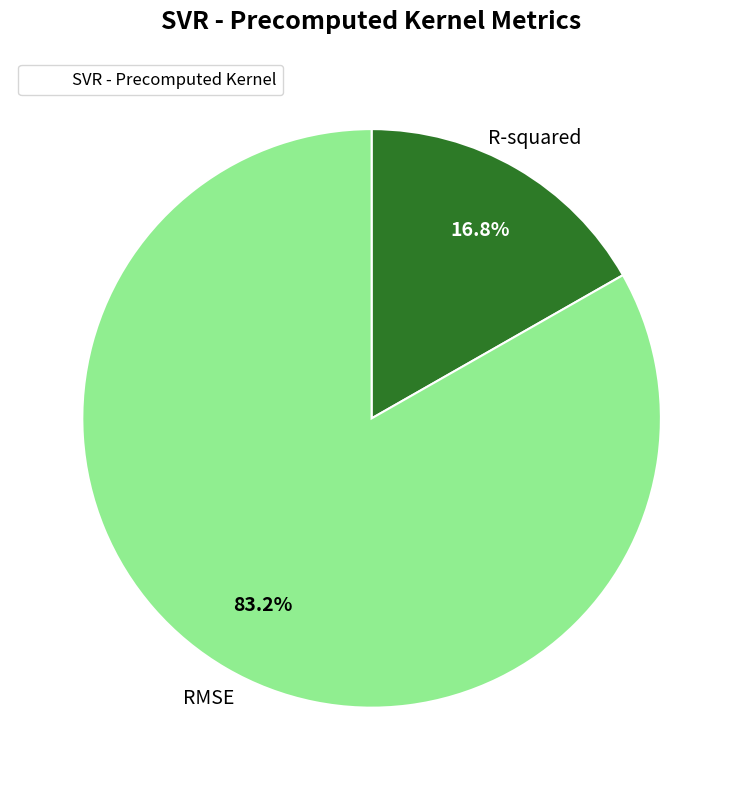

Does any single category account for the majority?

Yes